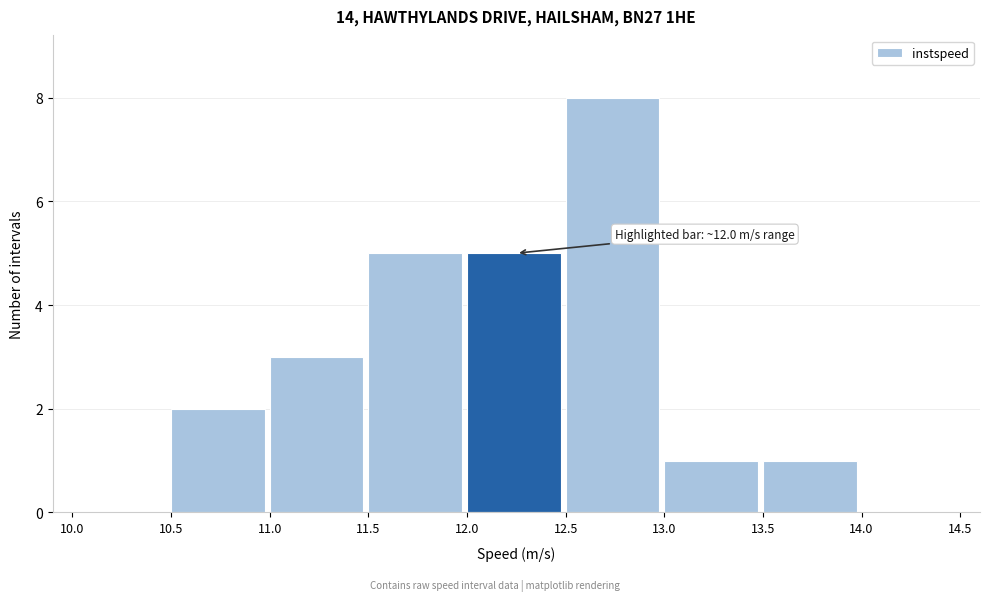

Over which range of the x-axis is the bar tallest?

12.5 to 13.0